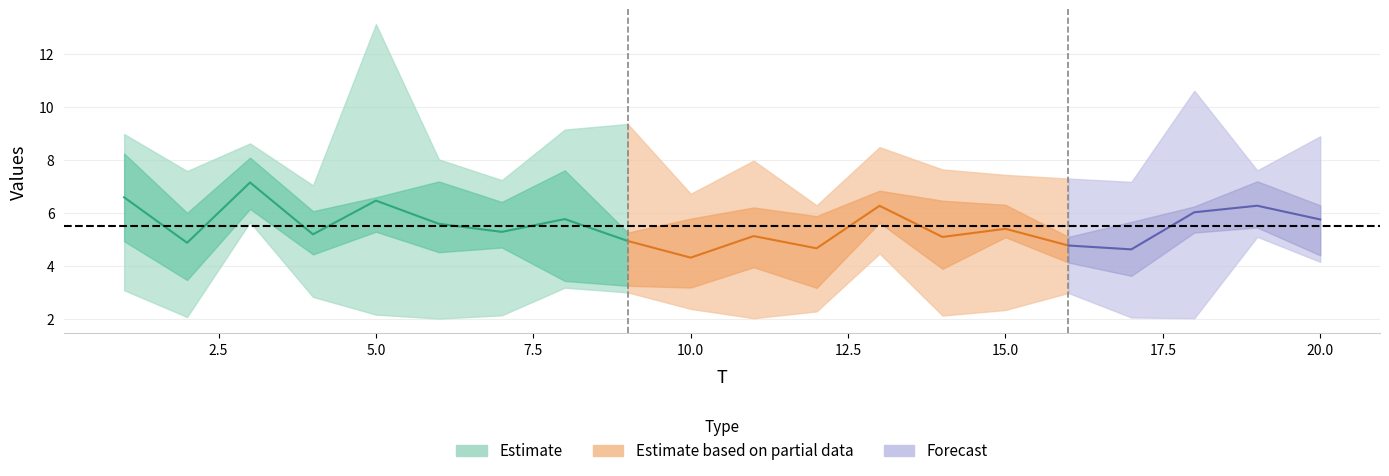

Reading left to right, extract all data points from this chart.

x1: 1=4.4	2=7.6	3=5.8	4=2.8	5=6.8	6=7.5	7=4.6	8=3.8	9=5.3	10=3.2	11=6.3	12=5.9	13=5.8	14=6.6	15=2.3	16=3.0	17=7.2	18=6.3	19=7.6	20=6.3
x2: 1=8.2	2=3.0	3=8.3	4=7.0	5=5.2	6=6.2	7=6.4	8=9.1	9=3.0	10=6.4	11=4.8	12=2.3	13=7.0	14=3.7	15=7.4	16=4.5	17=2.1	18=6.2	19=5.9	20=4.7
x3: 1=6.6	2=4.9	3=7.1	4=4.1	5=5.6	6=5.6	7=7.2	8=7.6	9=3.9	10=3.2	11=8.0	12=5.7	13=5.6	14=7.6	15=5.1	16=4.0	17=5.9	18=10.6	19=5.3	20=8.9
x4: 1=9.0	2=5.6	3=8.6	4=5.4	5=5.9	6=2.0	7=2.1	8=7.6	9=3.0	10=6.7	11=3.7	12=5.3	13=8.5	14=4.5	15=5.2	16=7.3	17=5.1	18=6.1	19=5.1	20=6.2
x5: 1=8.2	2=2.1	3=5.7	4=5.5	5=2.2	6=8.0	7=5.0	8=3.3	9=9.4	10=4.0	11=6.0	12=2.5	13=6.3	14=6.0	15=6.4	16=5.3	17=3.5	18=2.0	19=7.5	20=4.3
x6: 1=3.1	2=6.2	3=7.4	4=6.2	5=13.1	6=4.2	7=6.3	8=3.2	9=5.0	10=2.4	11=2.0	12=6.3	13=4.5	14=2.1	15=6.0	16=4.6	17=4.1	18=5.0	19=6.3	20=4.2